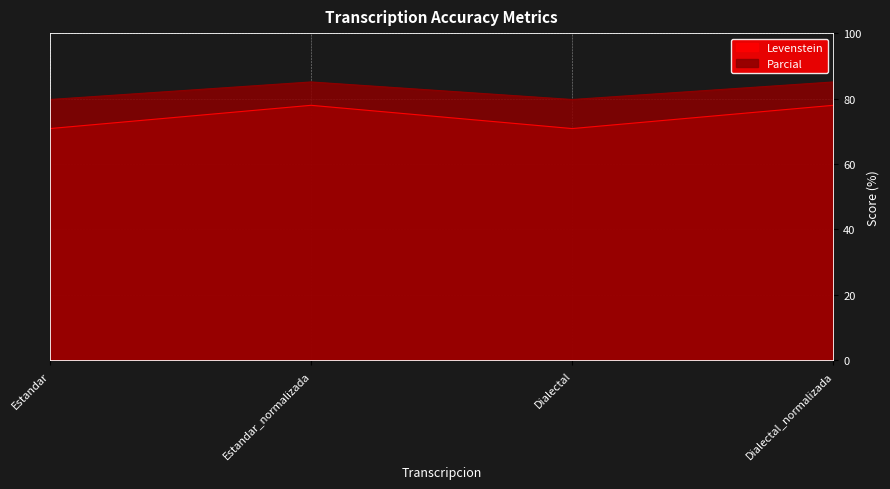

How many data points in Levenstein are less than 77?

2